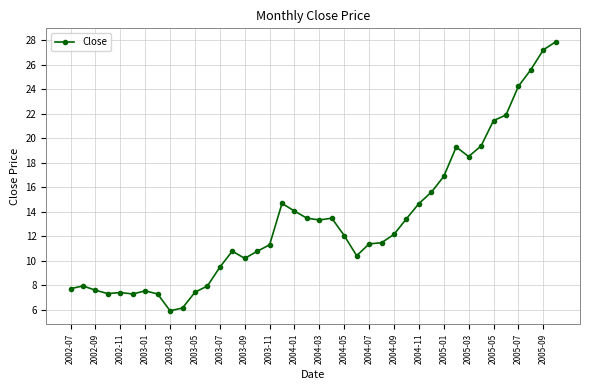

What is the sum of all values?

533.0